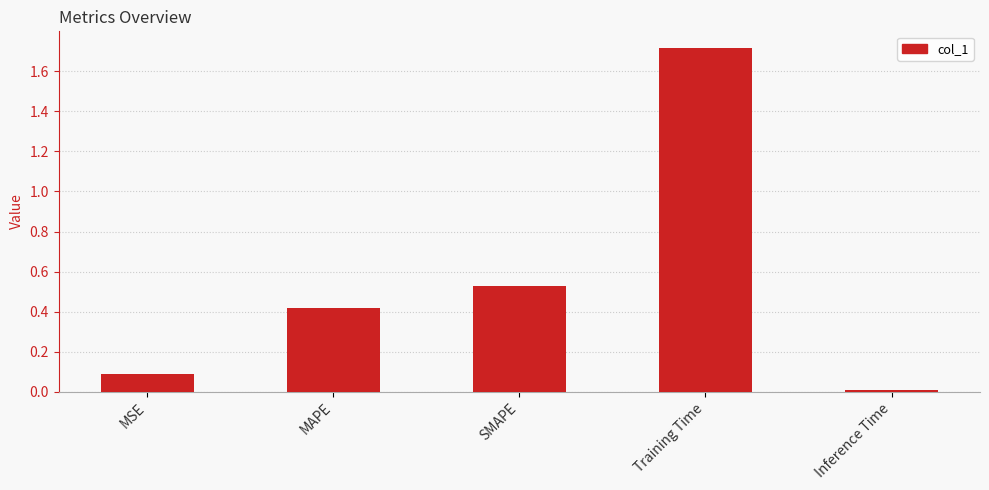

What is the label of the 3rd bar from the right?

SMAPE